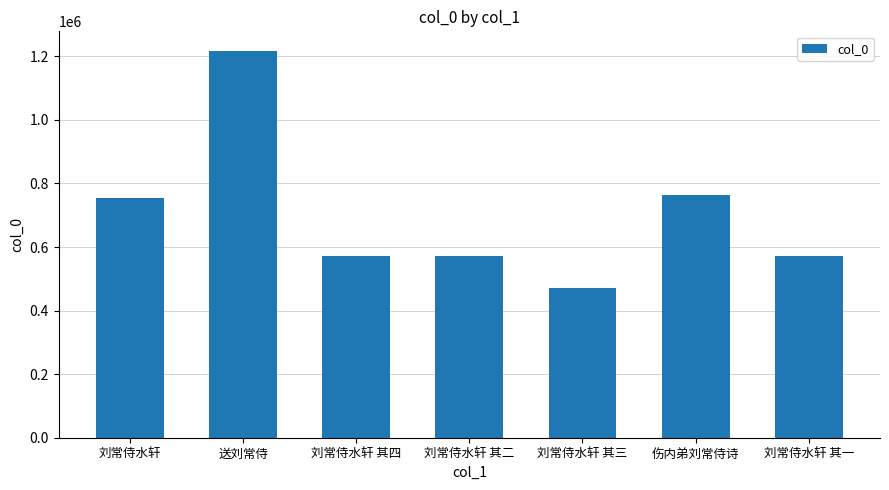

What is the difference between the maximum and minimum values?

746247